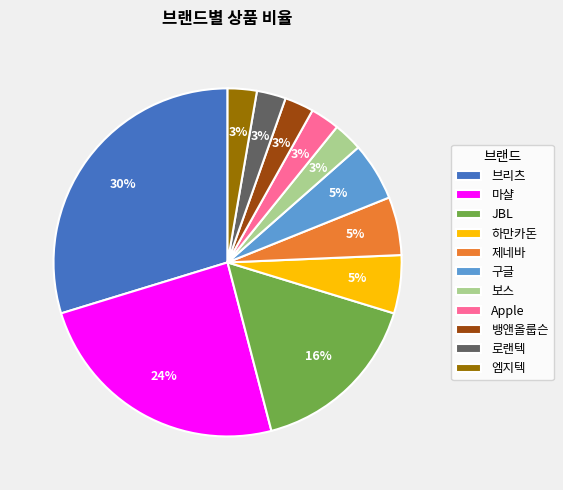

Approximately how many times larger is the value at 엠지텍 compared to 뱅앤올룹슨?

1.0